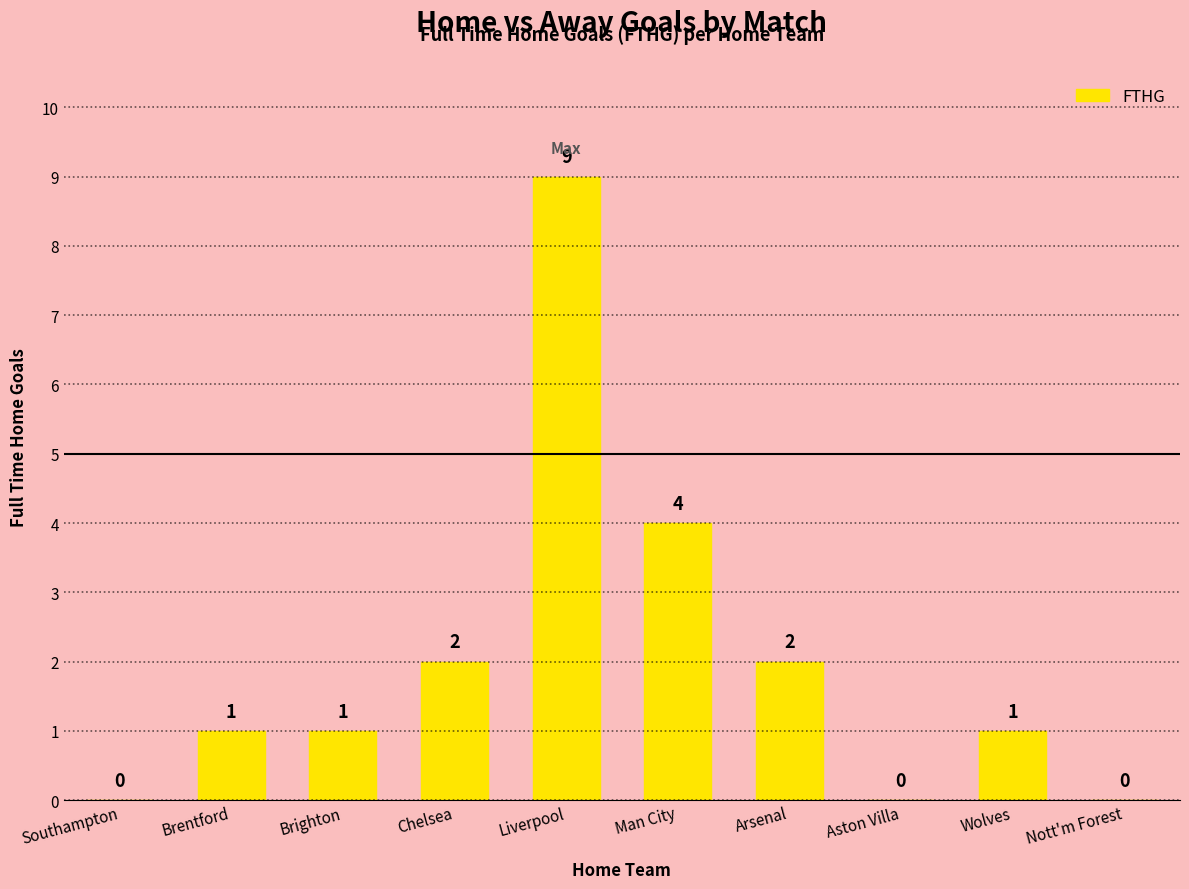

What is the sum of the values at Nott'm Forest and Chelsea?

2